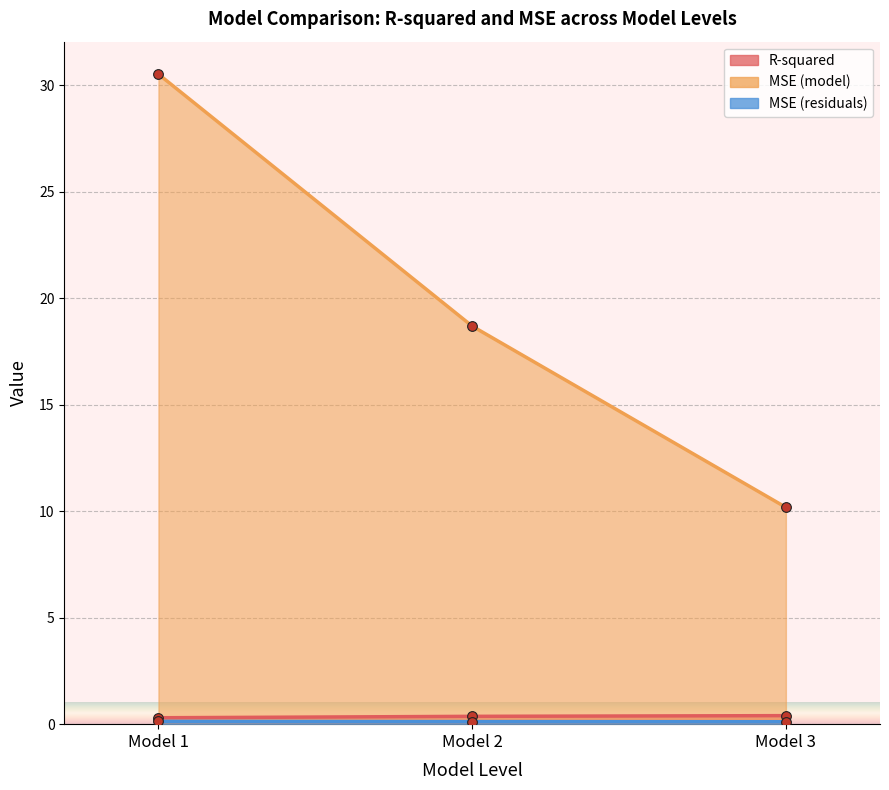

What is the difference between the maximum and second lowest values in the MSE (model) series?

11.8